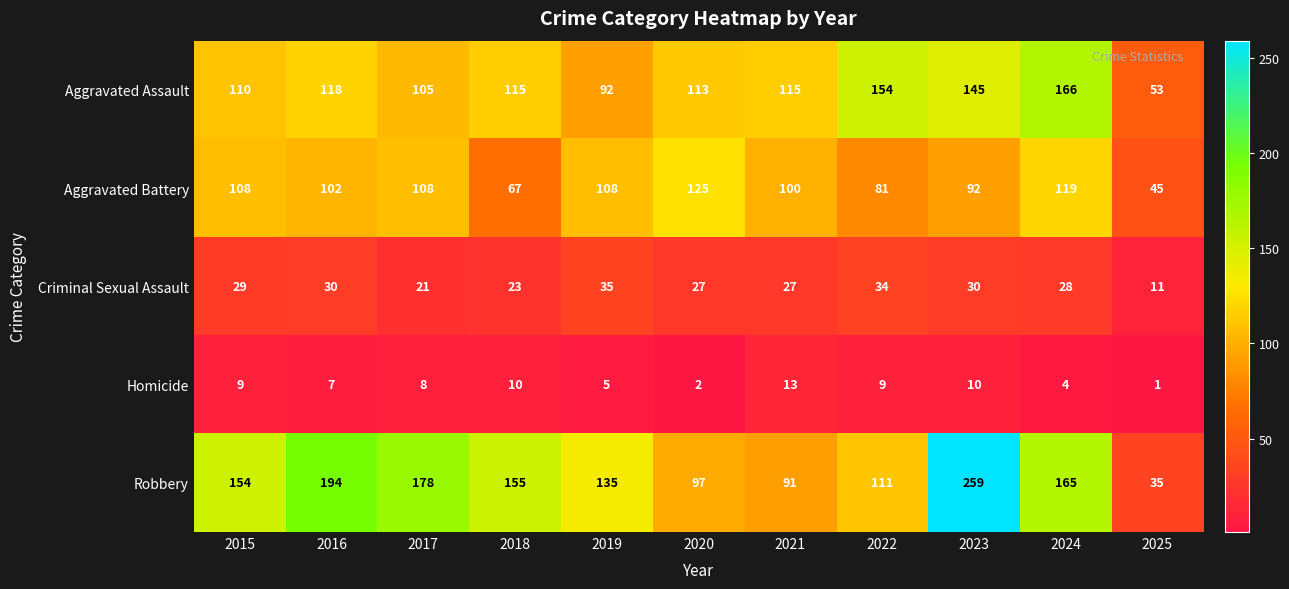

What is the highest value of the Criminal Sexual Assault series?

35